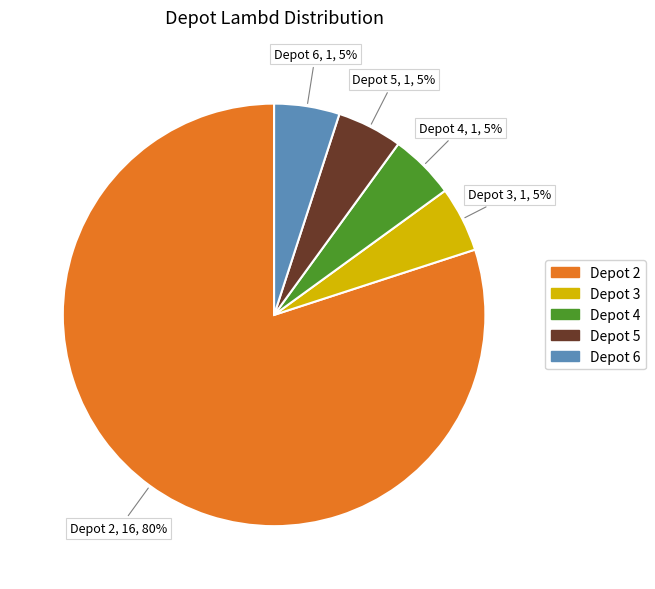

Is there a majority slice in this chart?

Yes